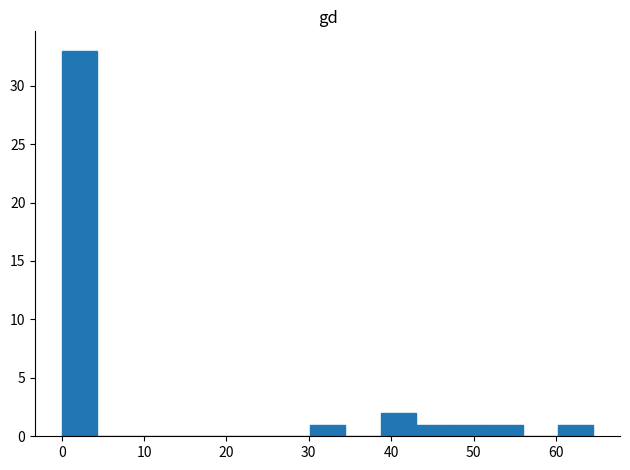

How tall is the bar that spans 52 to 56 on the x-axis? Neither the bar edges nor the heights are printed on the chart, so give them approximately, as read against the axes.

1